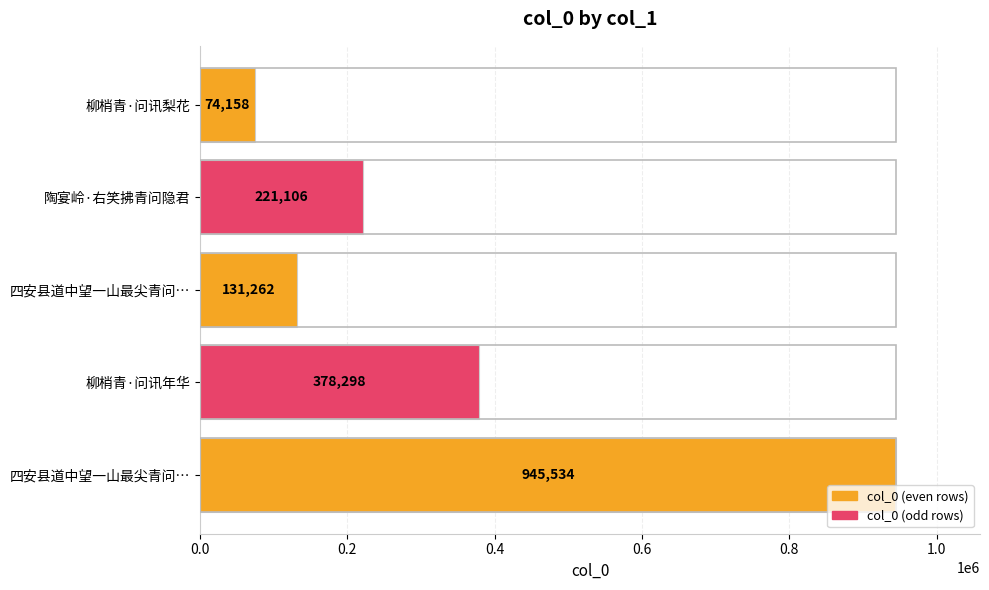

Are the bars grouped side by side (vs. stacked)?

No